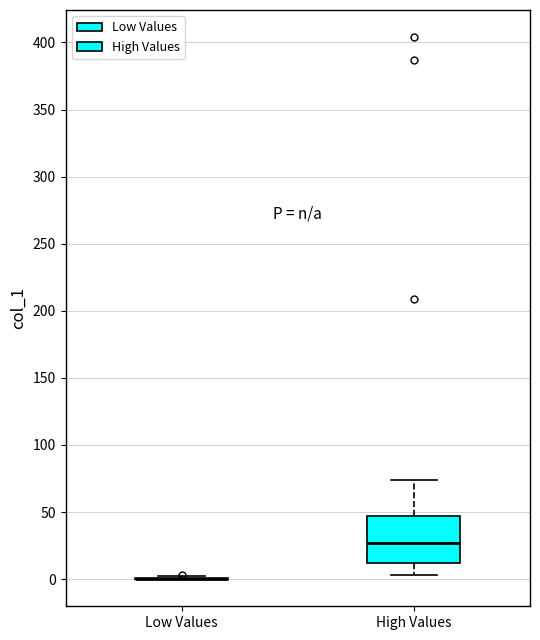

Reading left to right, transcribe this box plot: for each box, give where its median line is, the range the box spans, and where its two whiskers end, as read against the y-axis. The values are not printed on the chart, so give them approximately, as read against the axis.

Low Values: box collapsed to a line at 0, whiskers 0 to 0
High Values: median 25, box 10 to 45, whiskers 5 to 75